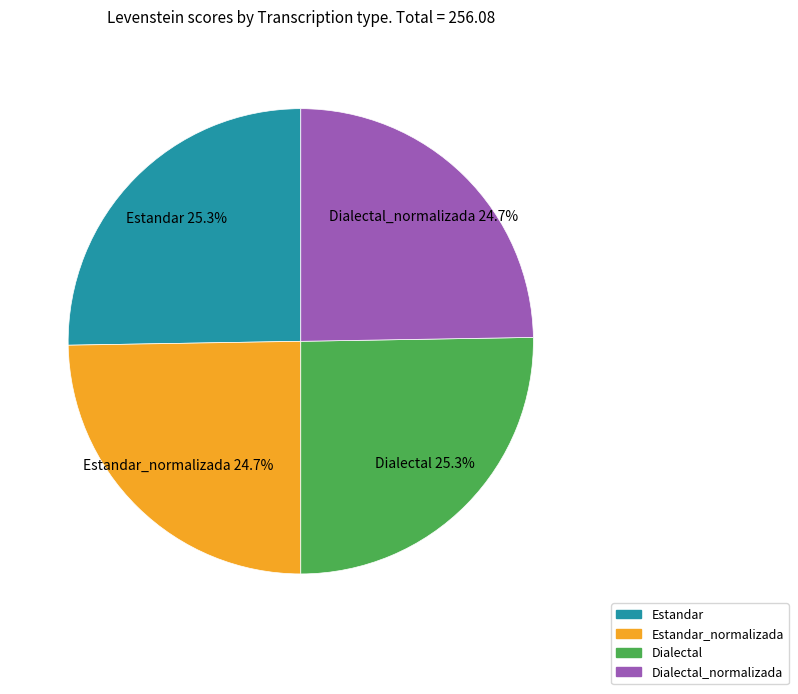

Count the number of slices in the pie.

4